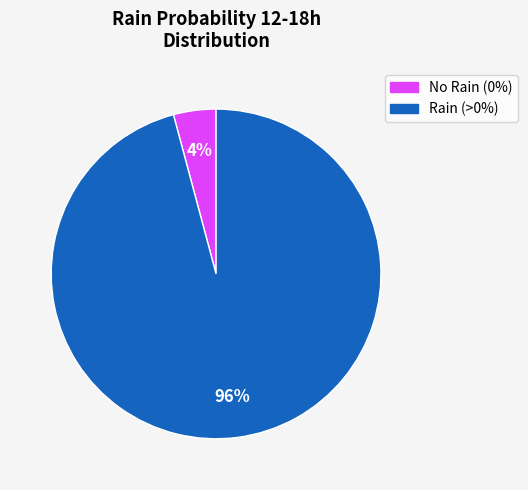

To the nearest percent, what is the difference between the largest and smallest slice percentages?

92%